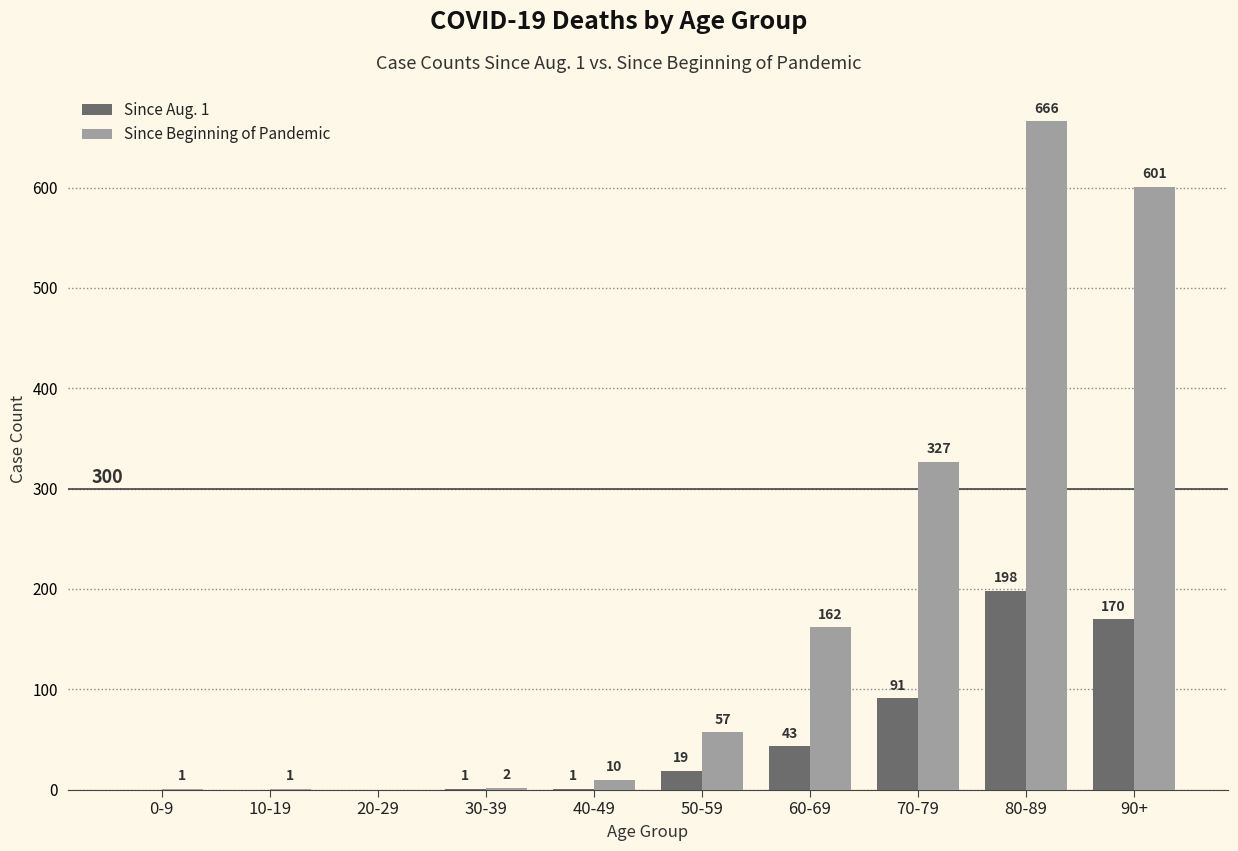

Reading left to right, list all the values displayed in this chart.

Since Aug. 1: 0	0	0	1	1	19	43	91	198	170
Since Beginning of Pandemic: 1	1	0	2	10	57	162	327	666	601